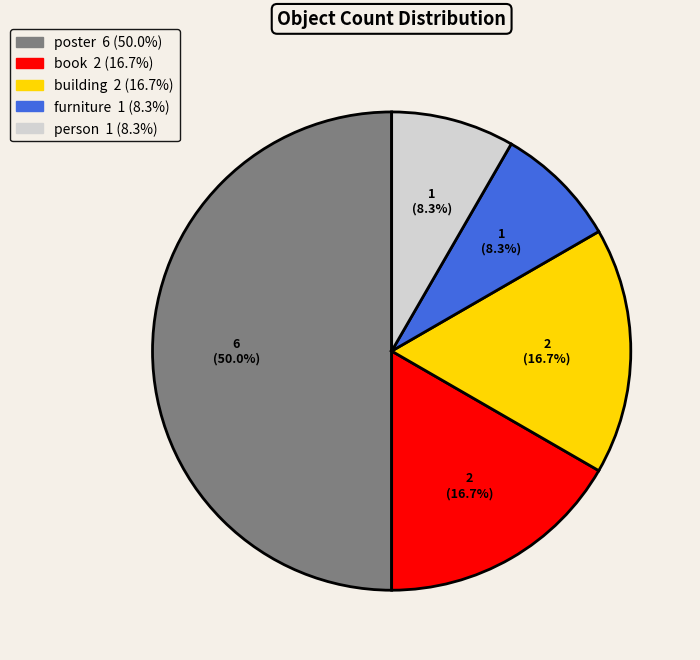

To the nearest percent, what is the average slice percentage?

20%